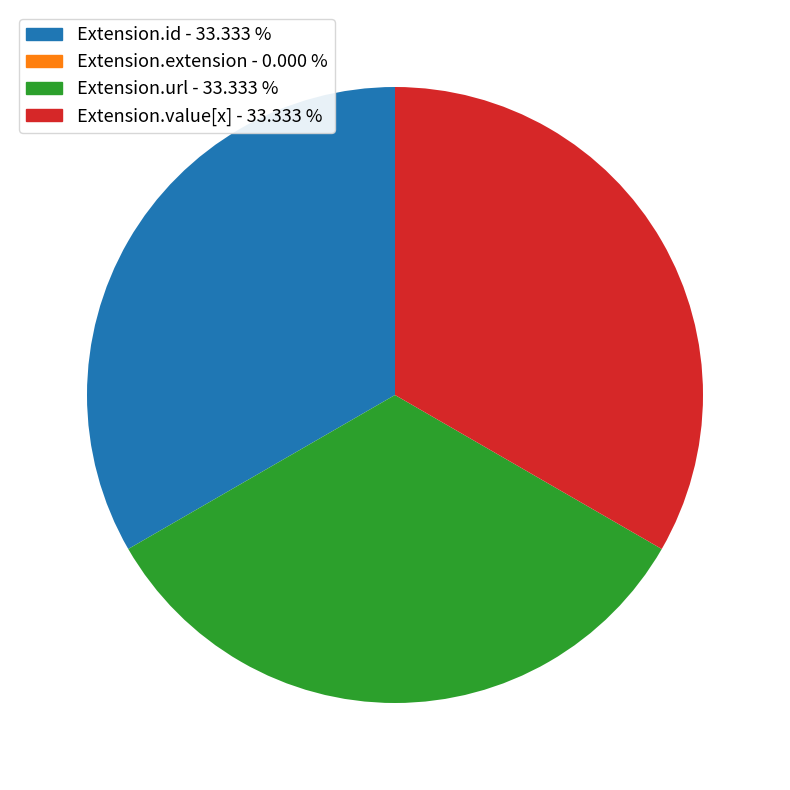

Is there any slice that represents more than half of the pie?

No